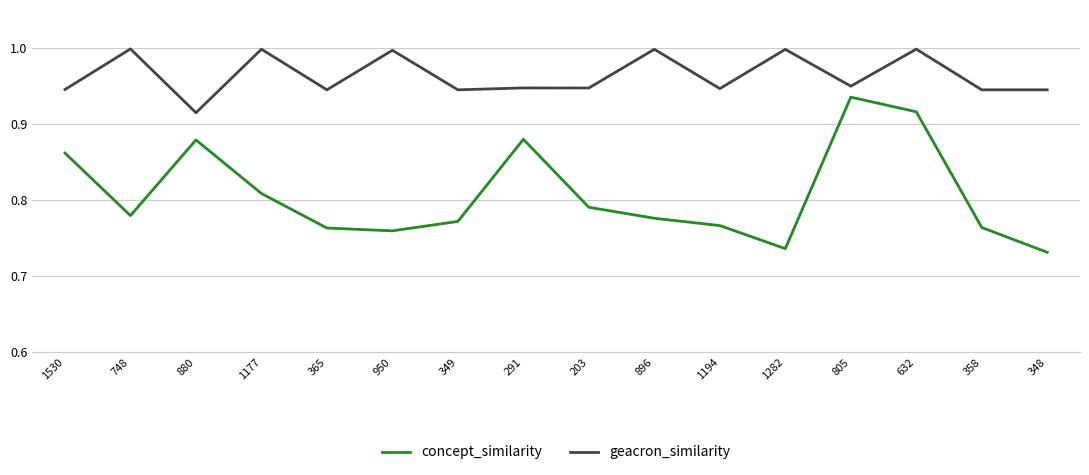

The geacron_similarity series shows 1.5 at 1530. True or false?

False